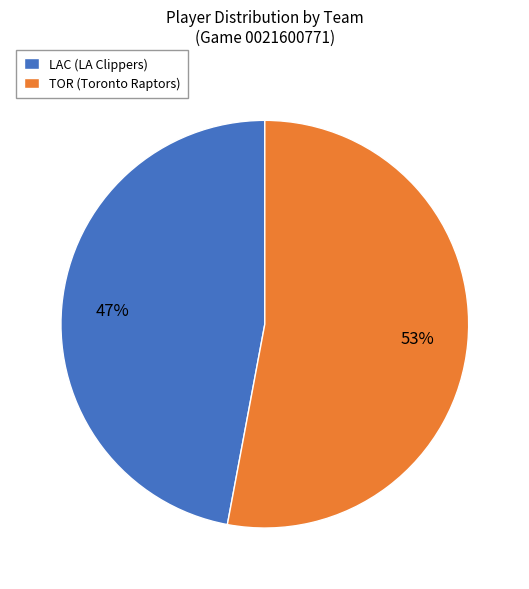

The TOR slice represents 53% of the pie. True or false?

True